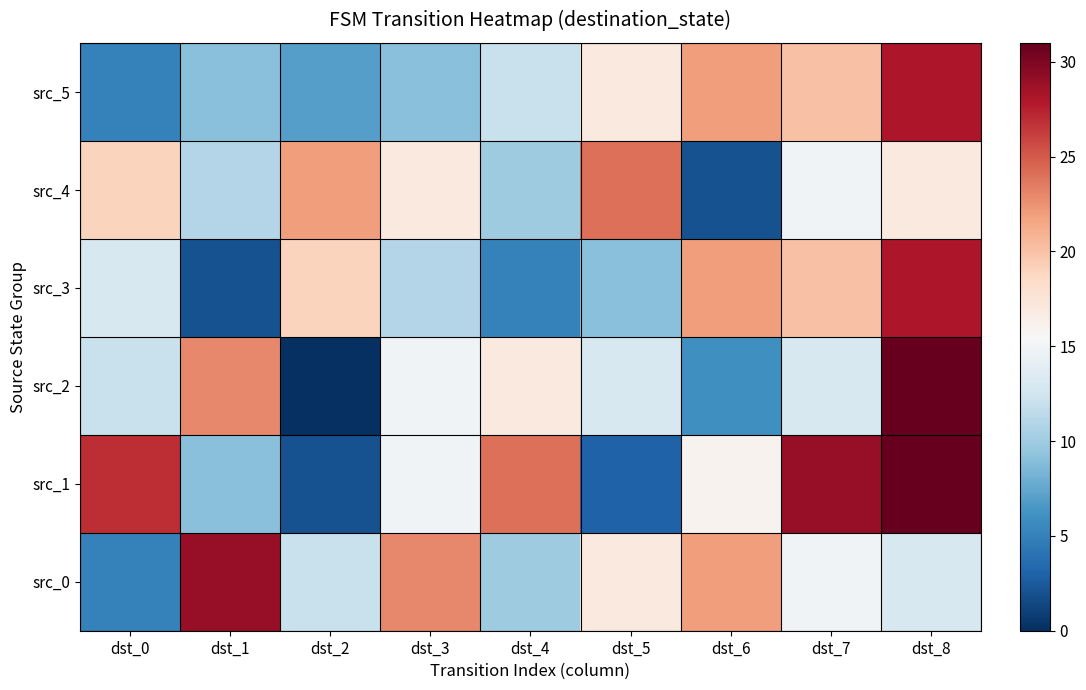

What is the total value across all series at dst_2?

62